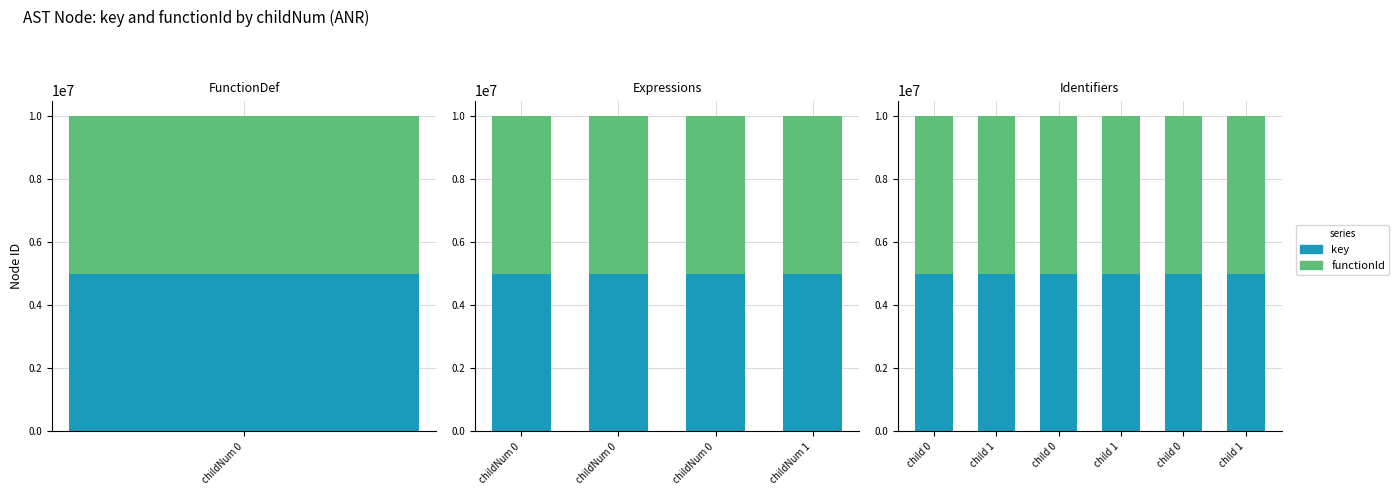

Read the key value at child 0, to the nearest 10.

4998300